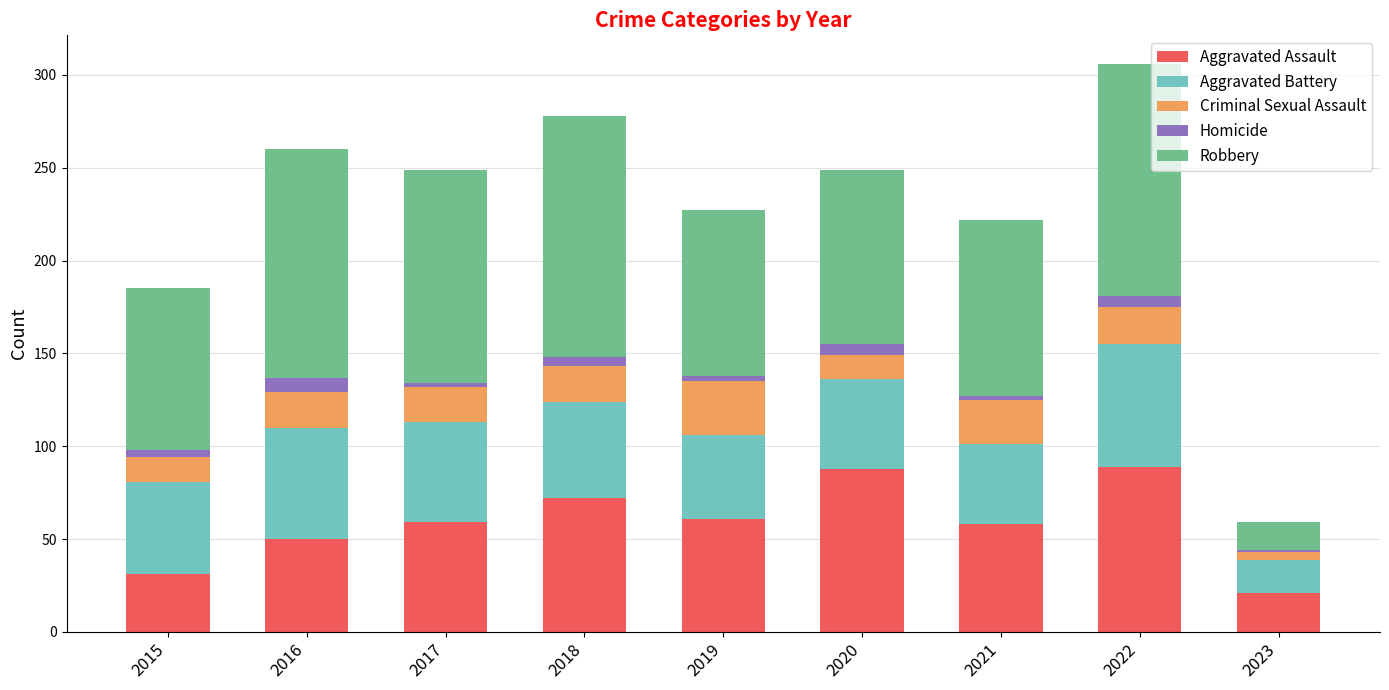

What is the difference between the maximum and second lowest values in the Aggravated Assault series?

58